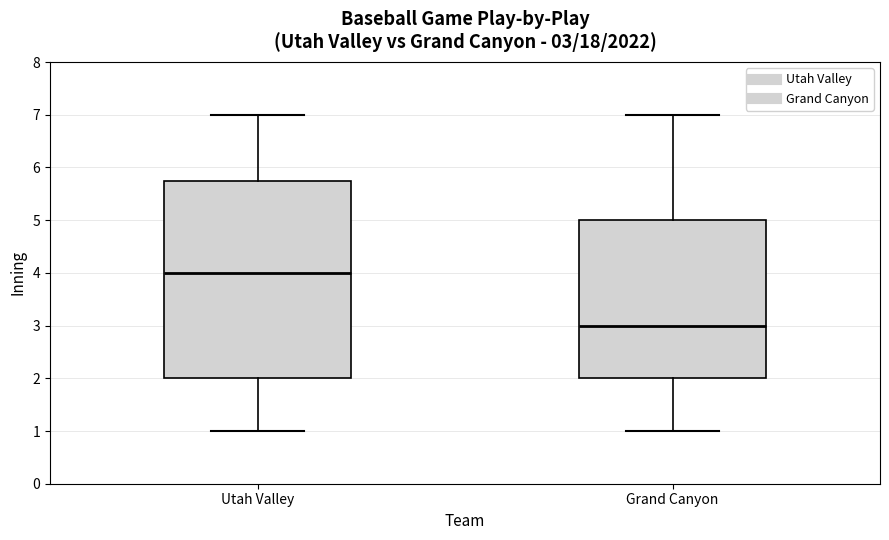

Which box has the lowest median line?

Grand Canyon